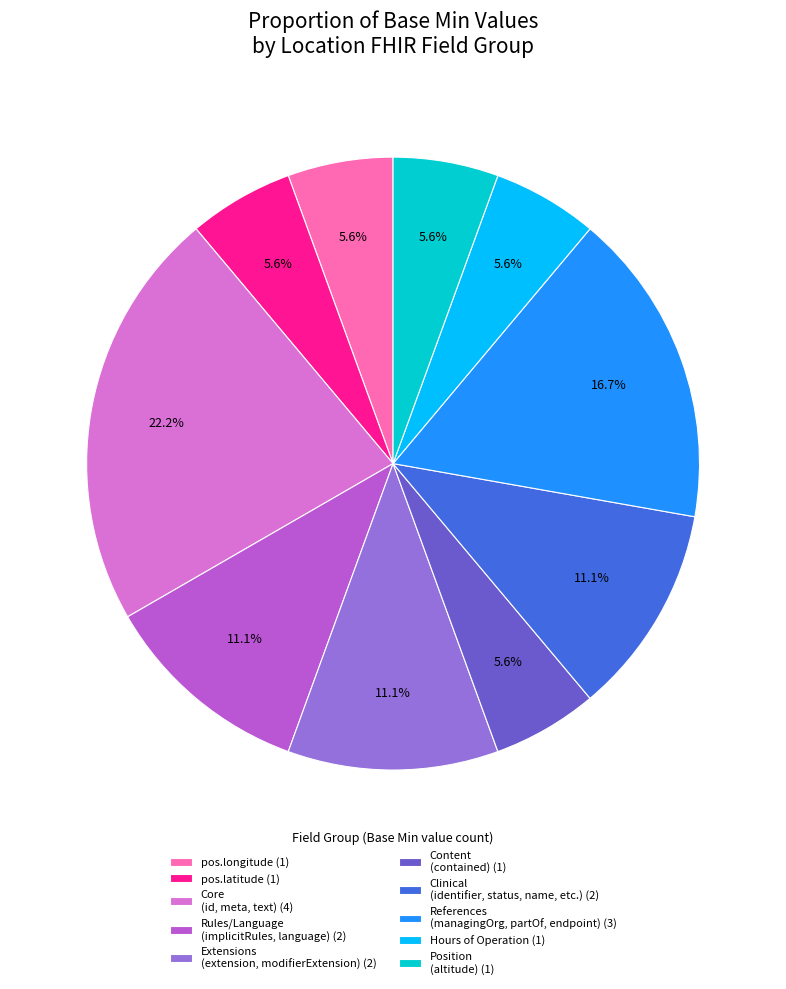

How much of the chart is everything except Hours of Operation (1)?

94.4%